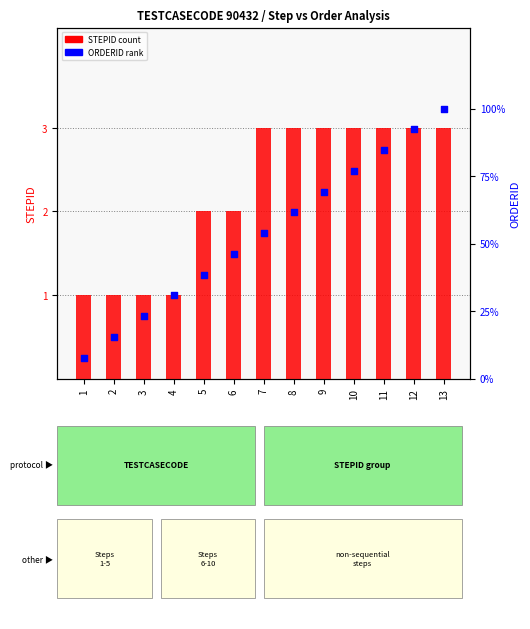

At how many categories does at least one series exceed 1?

12